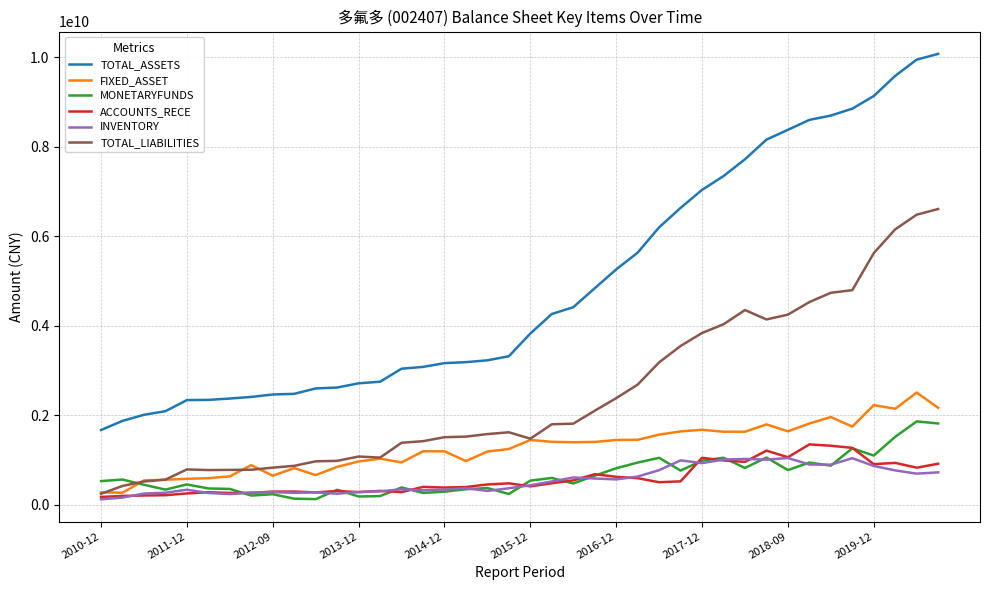

Which series has the largest total across all categories?

TOTAL_ASSETS